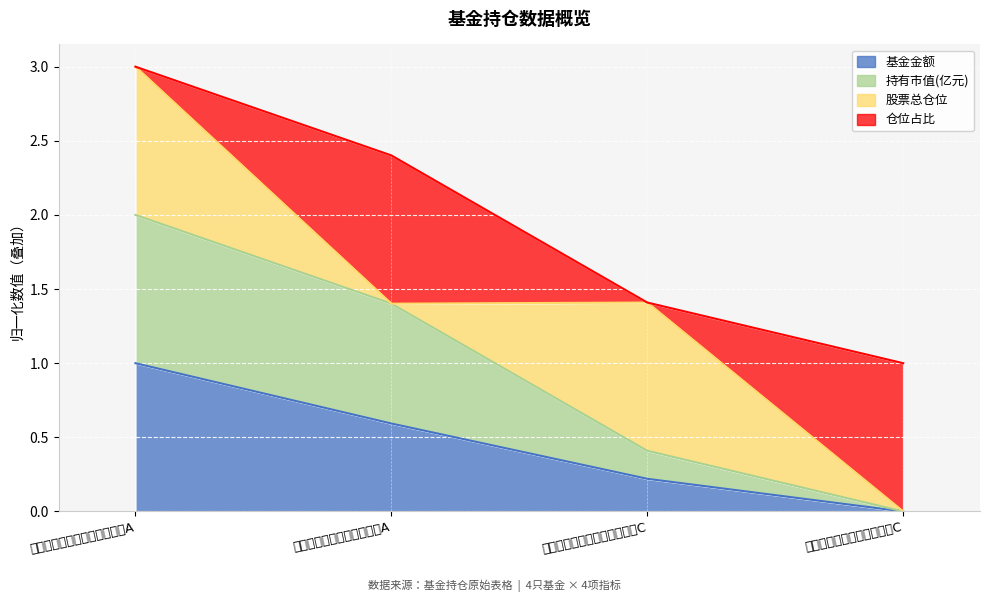

Is the value of 基金金额 at 中银证券瑞益灵活配置混合A greater than the value of 持有市值(亿元) at 中银证券瑞益灵活配置混合A?

No